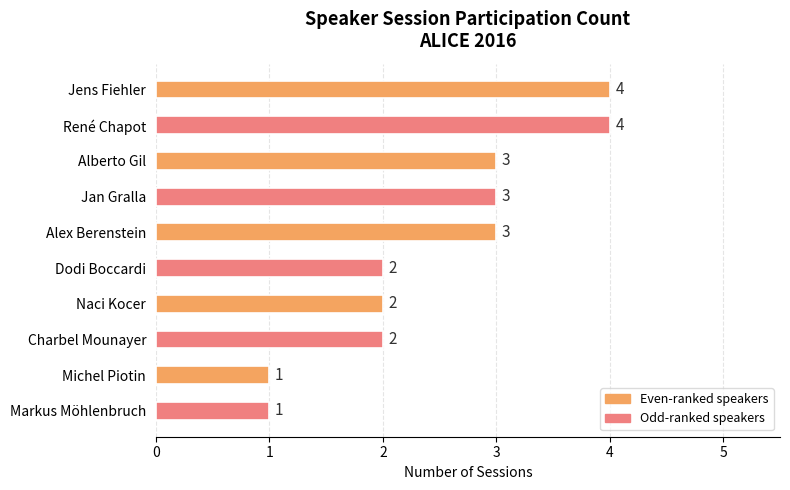

Reading top to bottom, transcribe all the data shown in this chart.

Jens Fiehler=4	René Chapot=4	Alberto Gil=3	Jan Gralla=3	Alex Berenstein=3	Dodi Boccardi=2	Naci Kocer=2	Charbel Mounayer=2	Michel Piotin=1	Markus Möhlenbruch=1